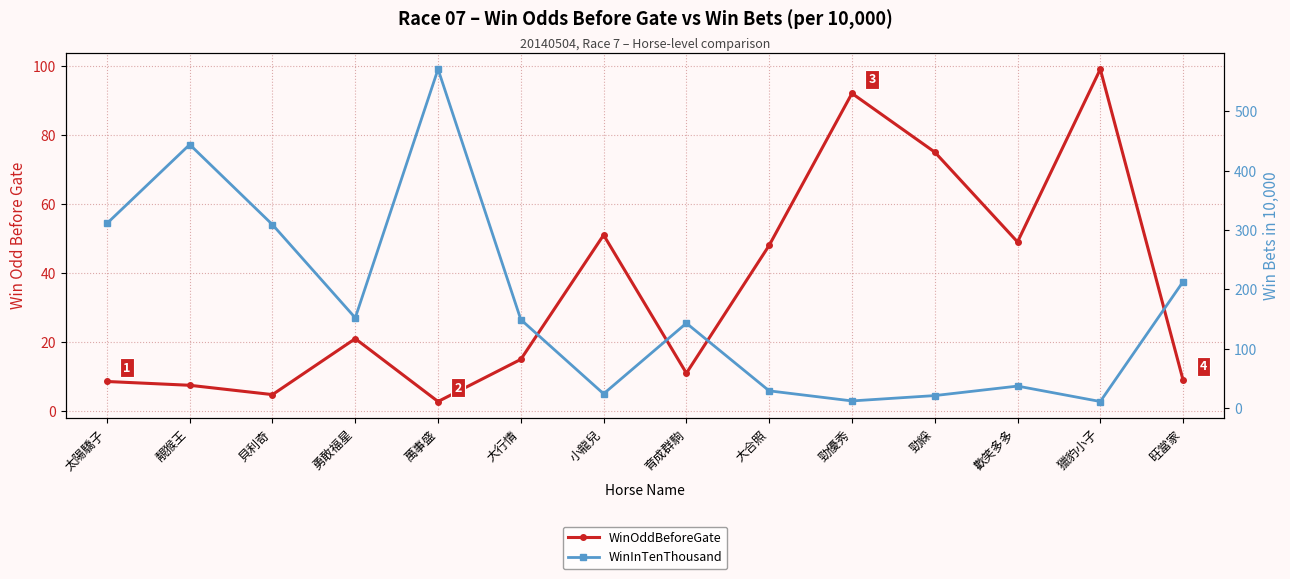

Where does the WinInTenThousand series first go above 149?

太陽驕子